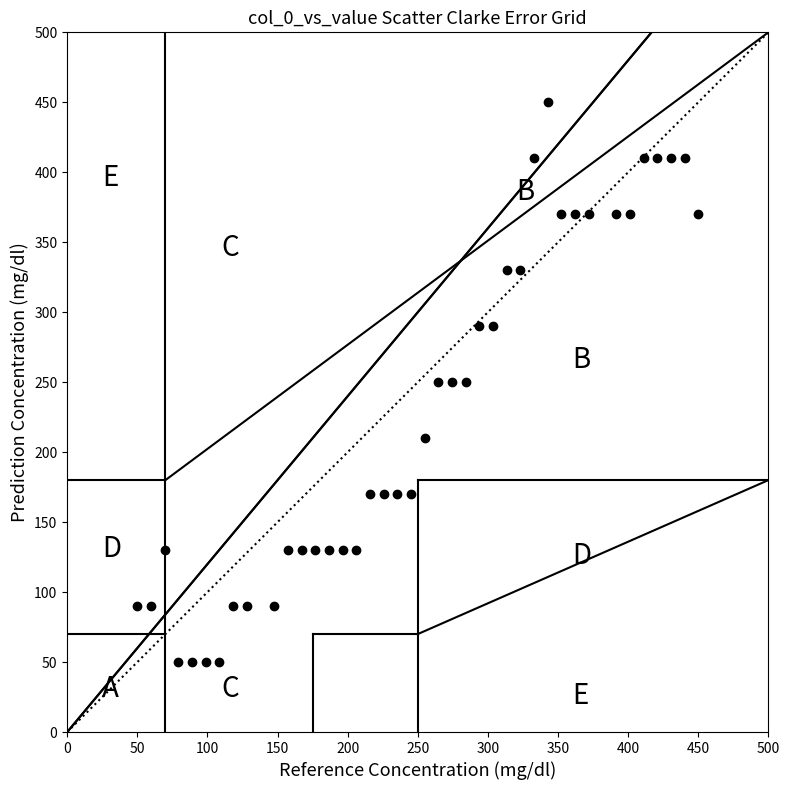

What is the range of Y values (max minus min)?

400.0